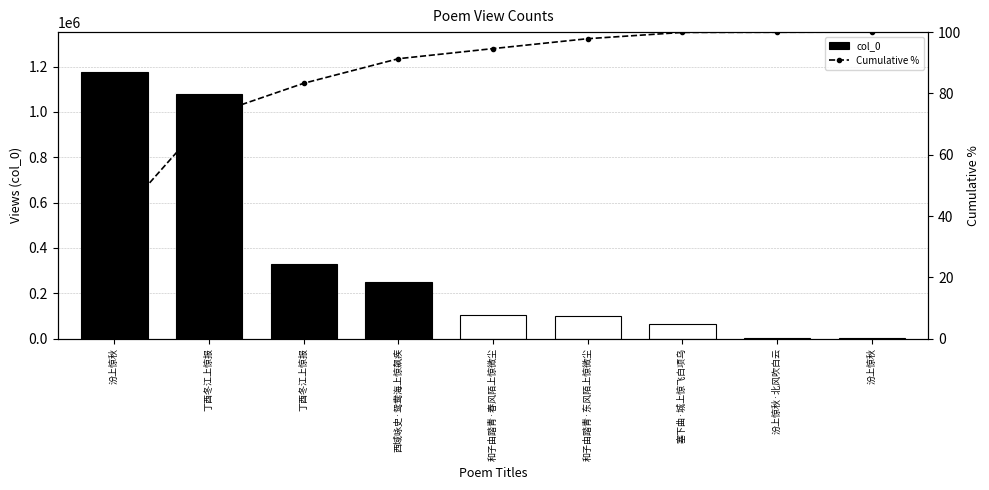

What is the maximum value shown in the chart?

1175912.0